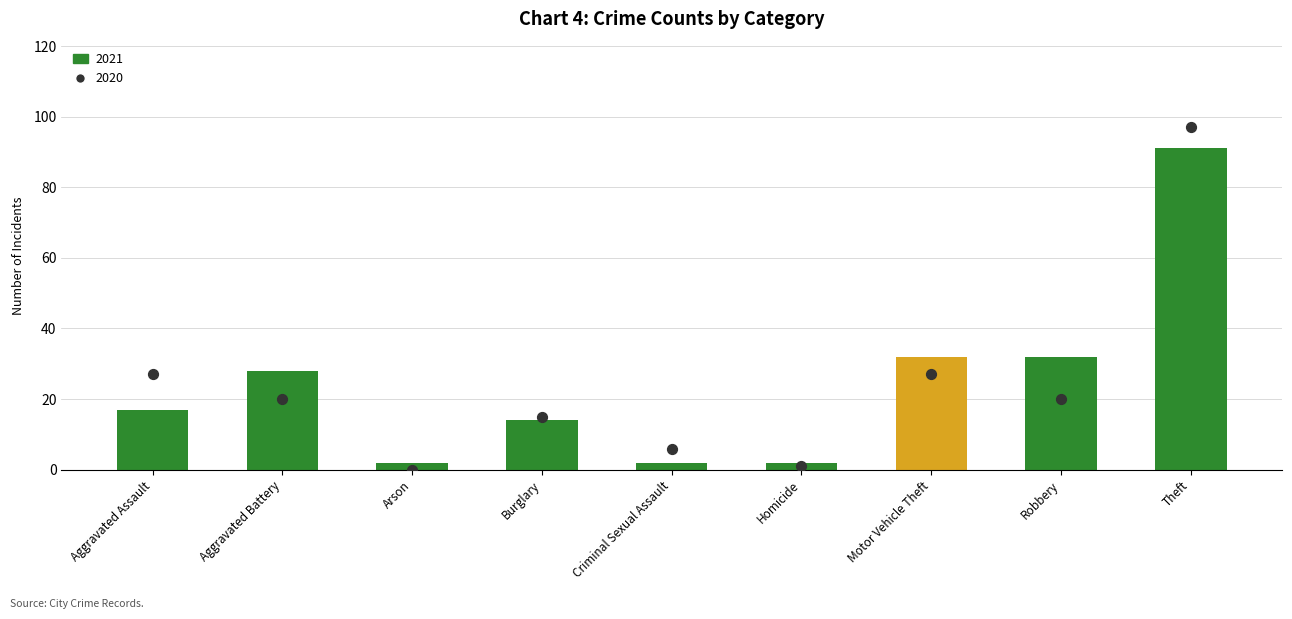

Which series reaches the maximum Y coordinate?

2020